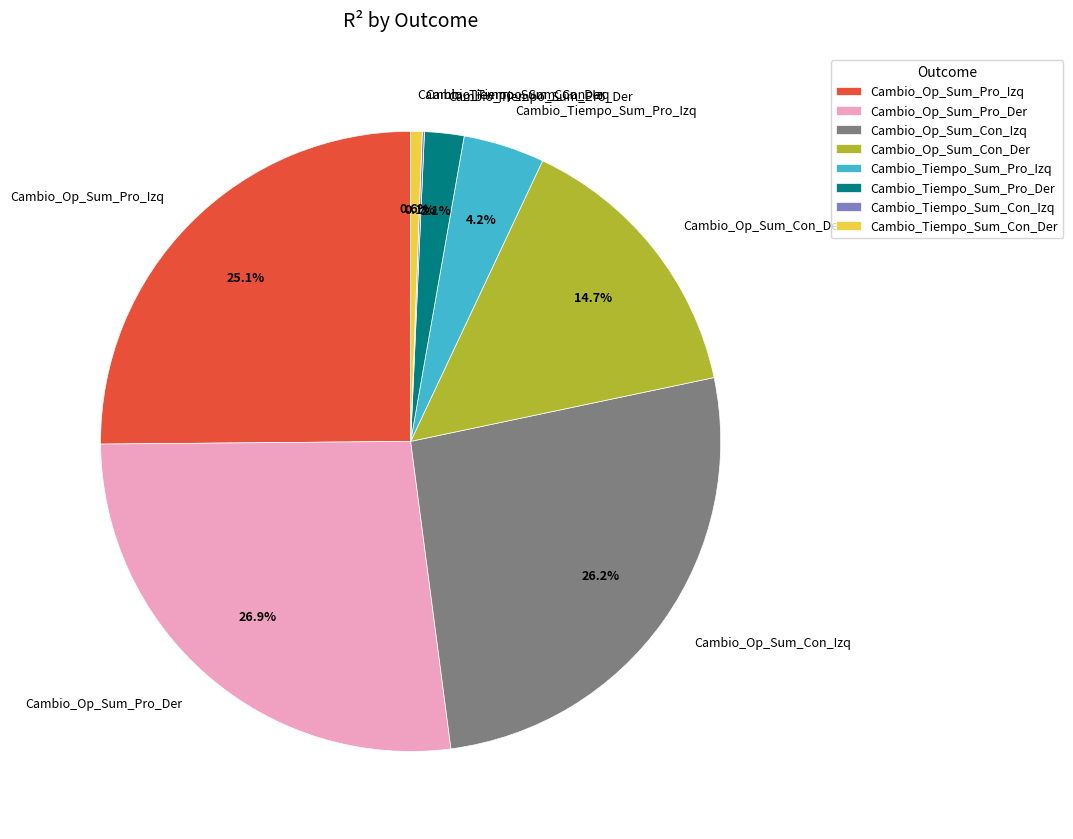

What is the largest slice in the pie chart?

Cambio_Op_Sum_Pro_Der